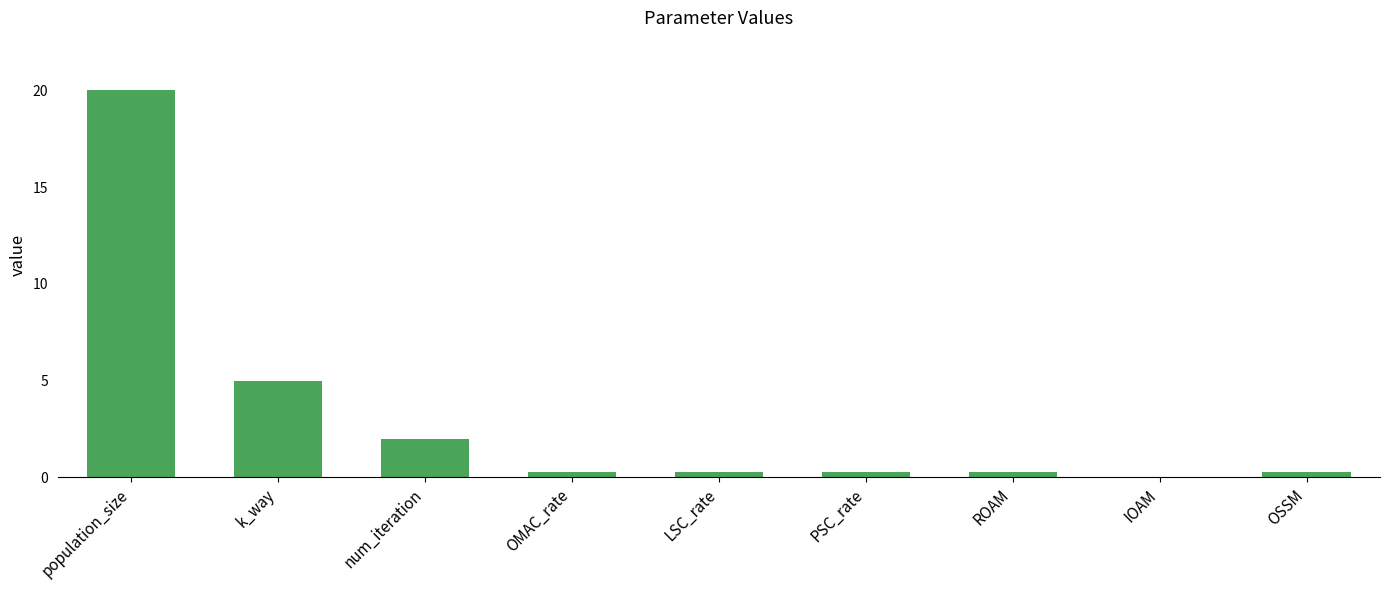

What is the sum of all values?

28.5